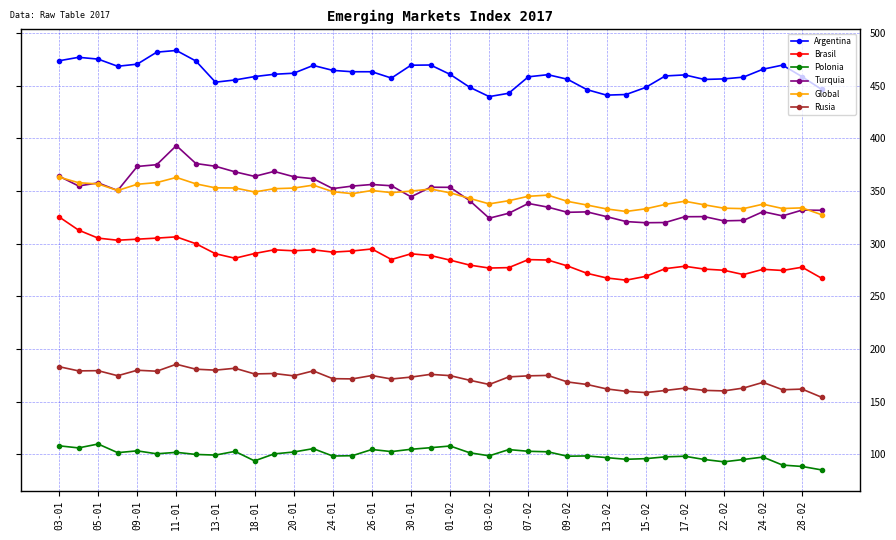

Which series has the largest total across all categories?

Argentina